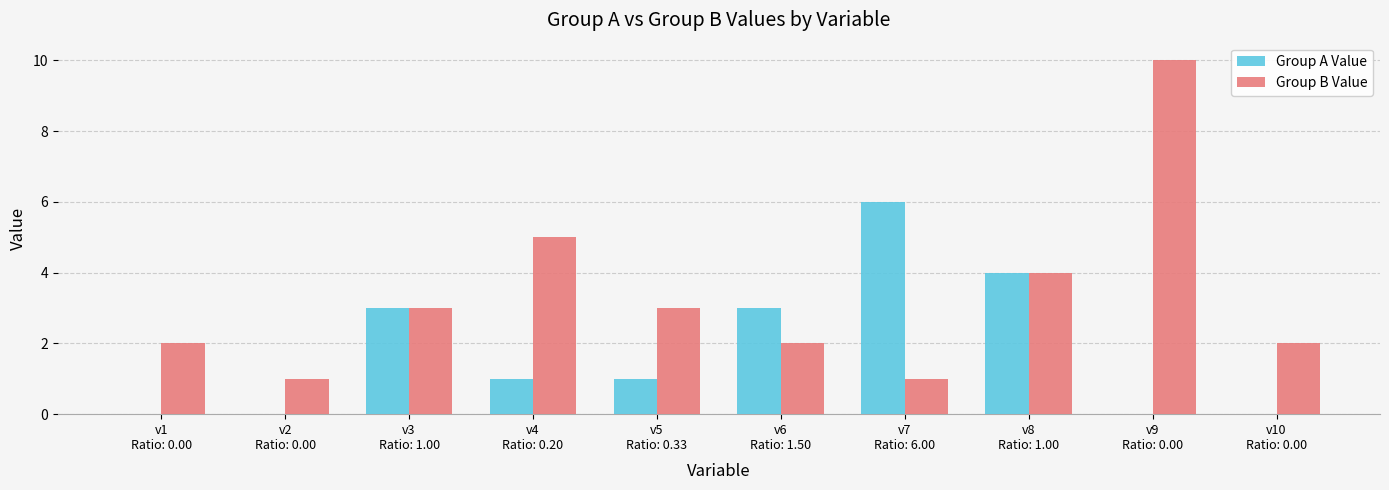

What is the highest value of the Group B Value series?

10